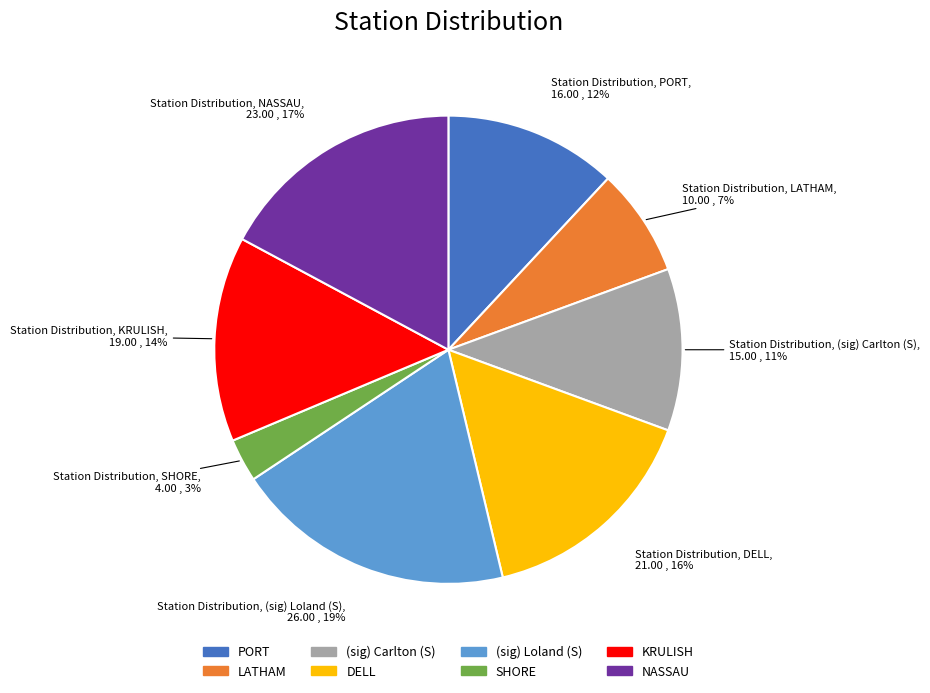

True or false: PORT accounts for 21% of the total.

False